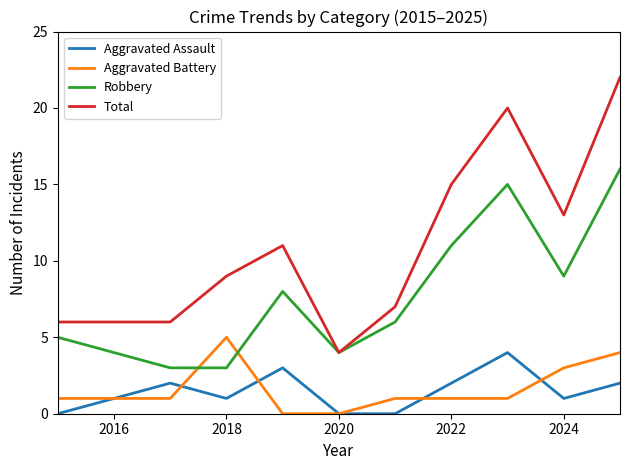

What are all the series names shown in the legend?

Aggravated Assault, Aggravated Battery, Robbery, Total